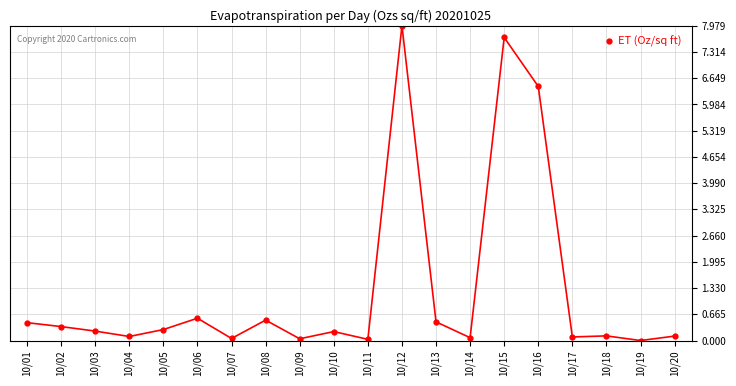

At which category does the data reach its first local peak?

10/06